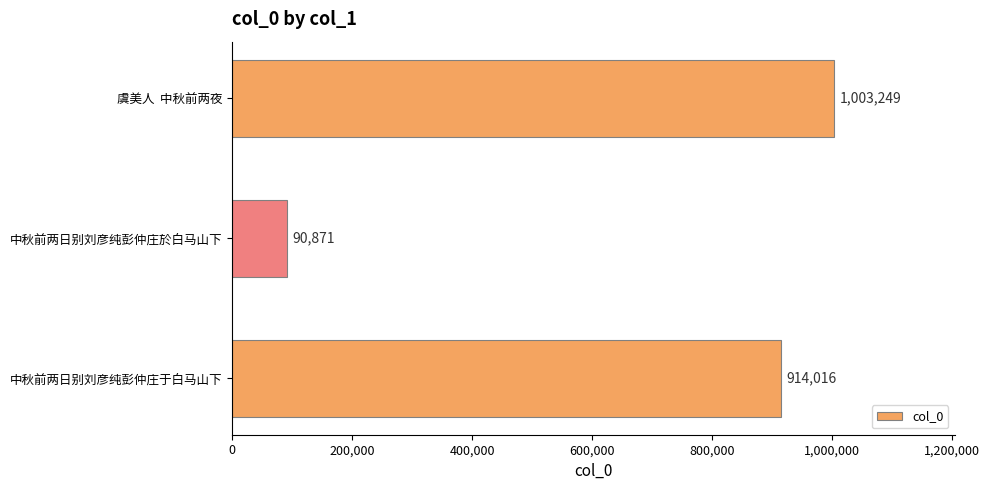

Reading bottom to top, extract all data points from this chart.

914016	90871	1003249